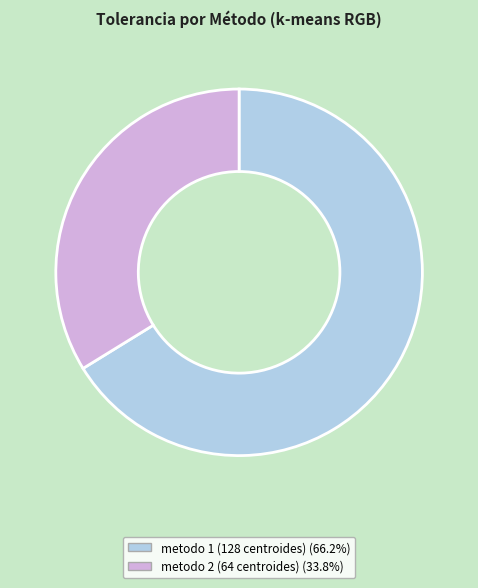

Between metodo 2 (64 centroides) and metodo 1 (128 centroides), which is larger?

metodo 1 (128 centroides)